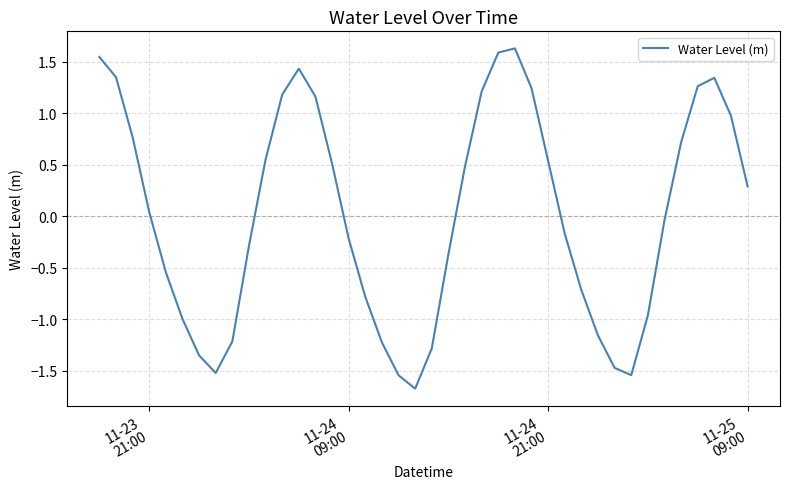

What is the maximum value shown in the chart?

1.6